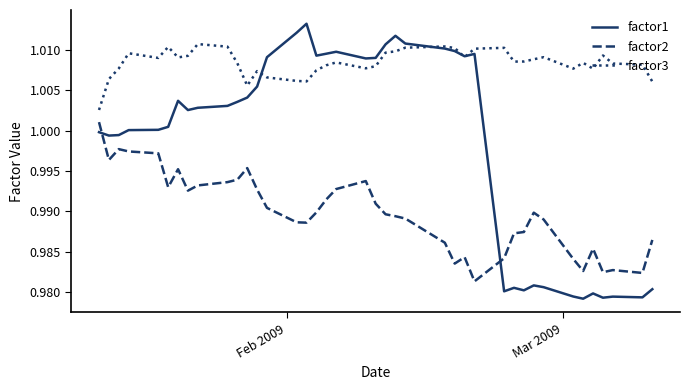

In factor3, how many points are higher than both neighbors (excluding endpoints)?

10